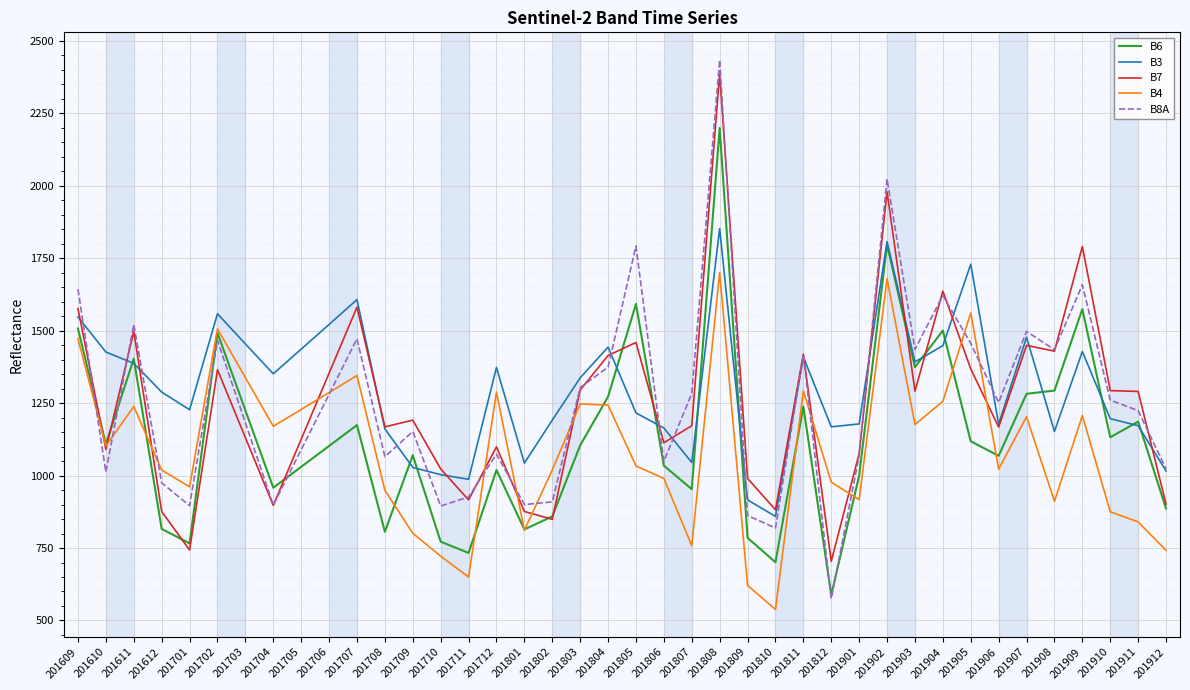

What is the lowest value of the B8A series?

575